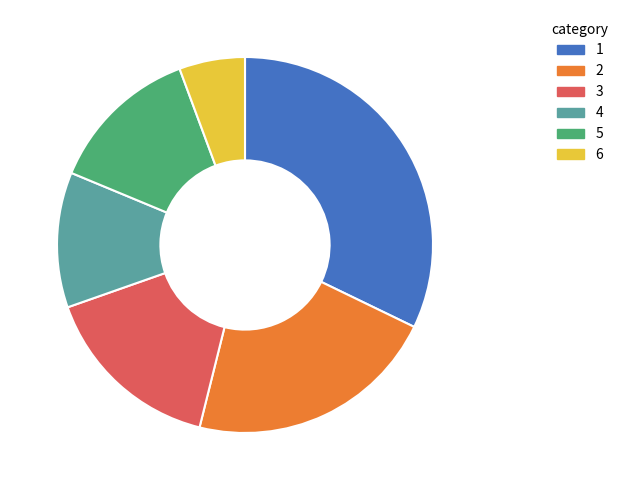

Is there any slice that represents more than half of the pie?

No